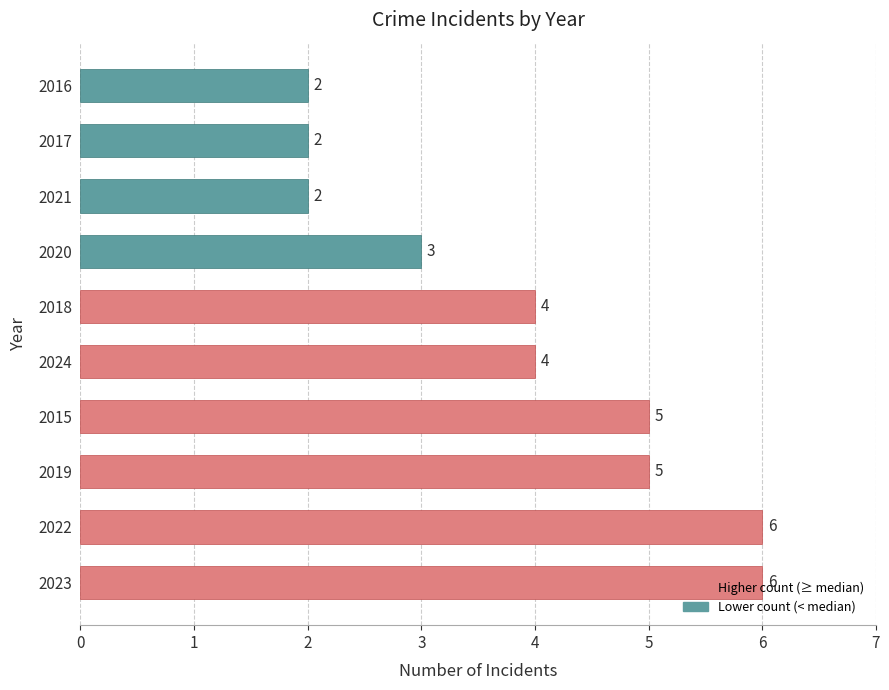

True or false: the data shows 6 at 2023.

True